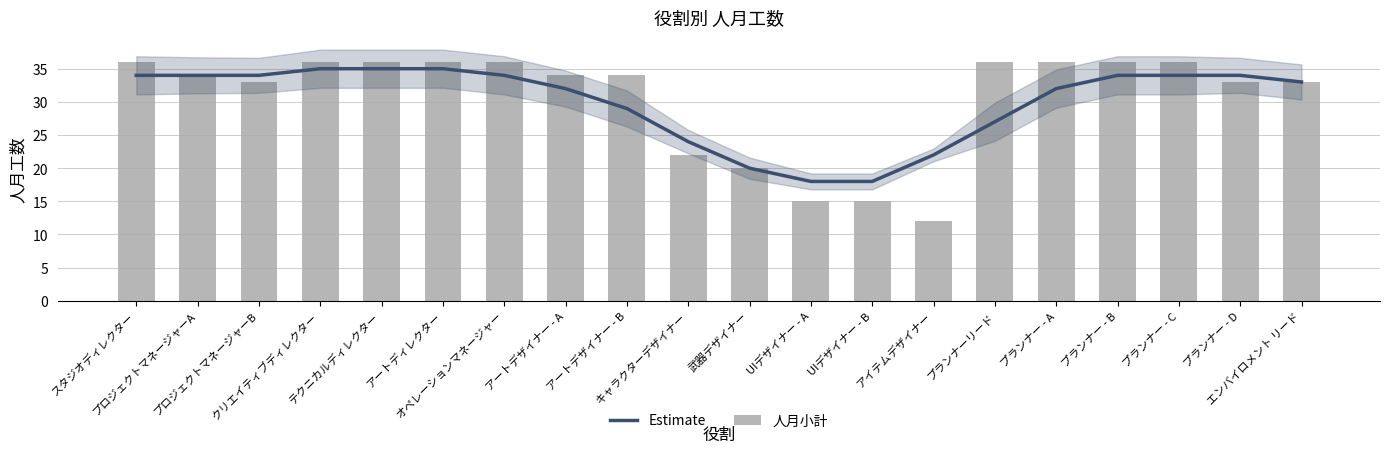

How many distinct data groups are displayed?

2